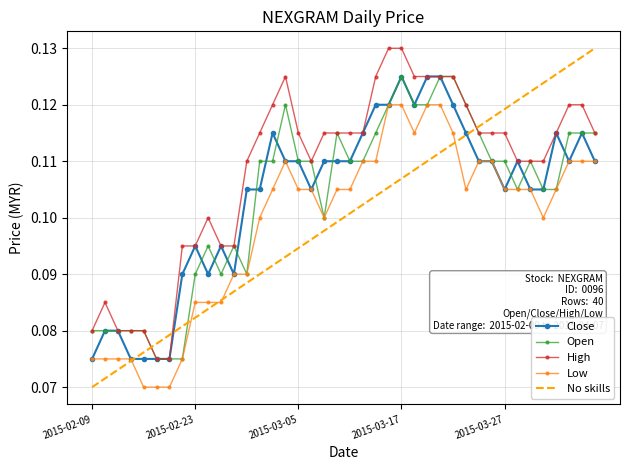

How many intersections are there between No skills and High?

3